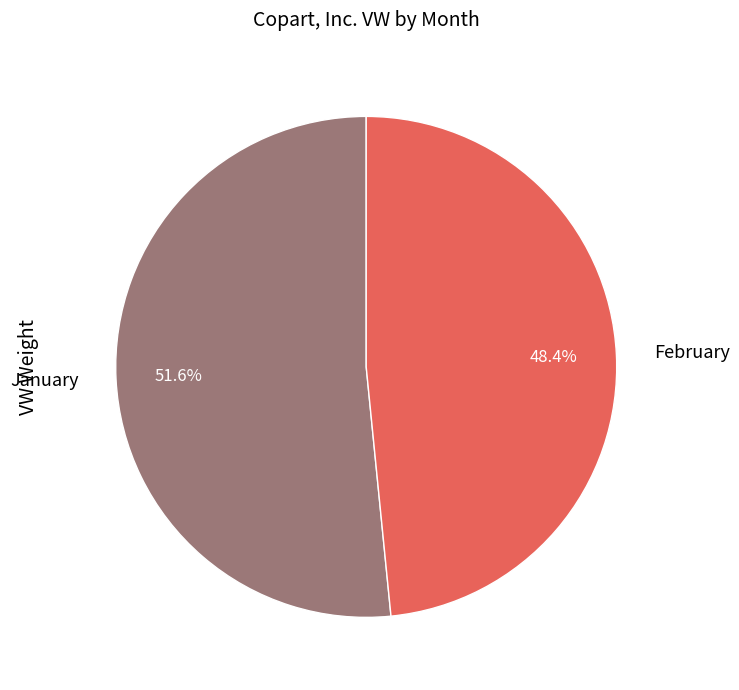

Is there a majority slice in this chart?

Yes